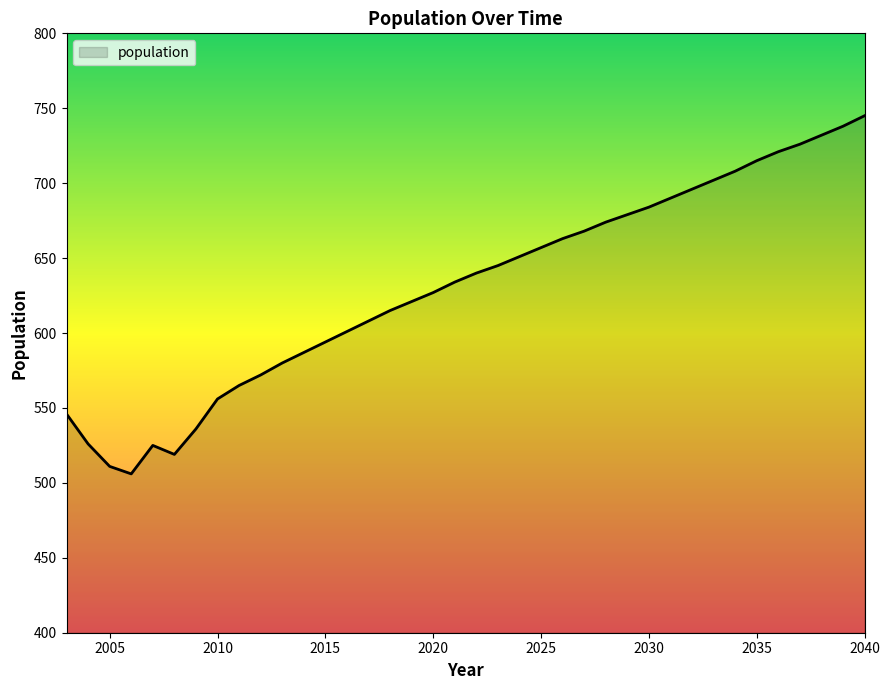

What is the minimum value shown in the chart?

506